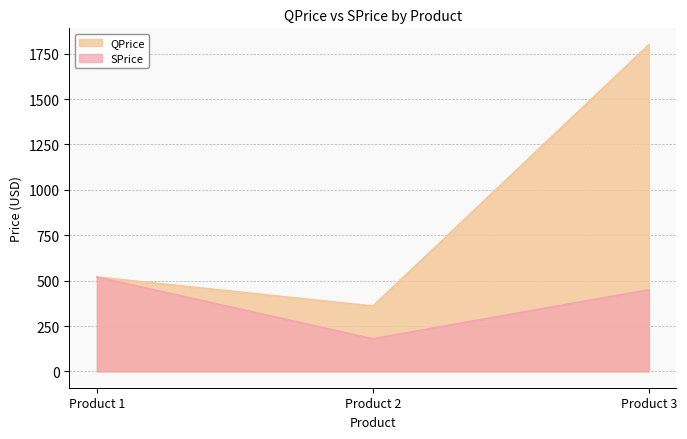

The SPrice series shows 712.5 at Product 3. True or false?

False